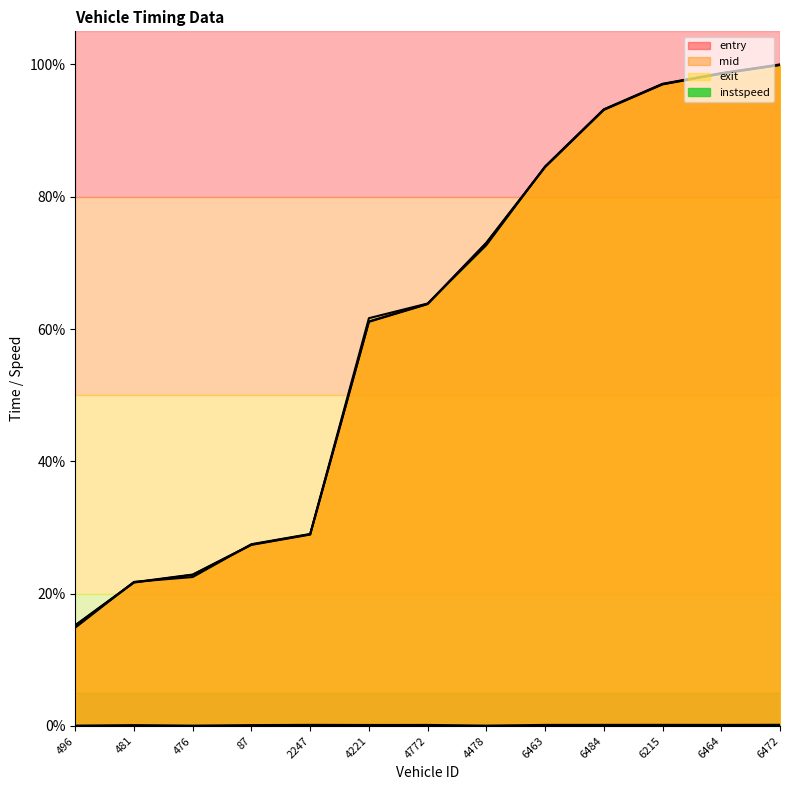

What is the difference between the mid values at 6472 and 6484?

6.8